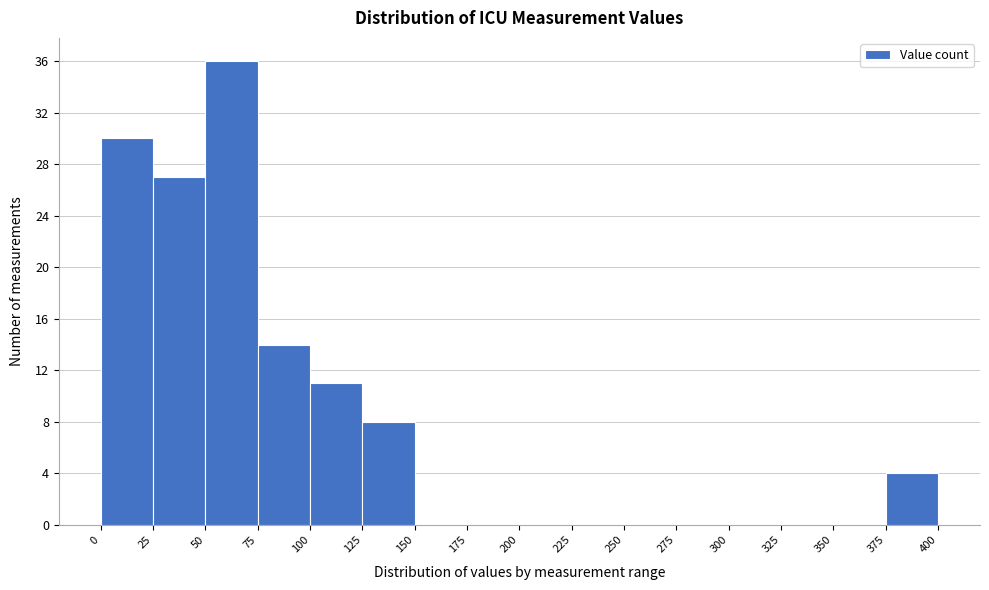

Reading left to right, list every bar in this chart as the range it spans on the x-axis followed by its height. The values are not printed on the chart, so give them approximately, as read against the axis.

0 to 25: 30
25 to 50: 27
50 to 75: 36
75 to 100: 14
100 to 125: 11
125 to 150: 8
150 to 175: 0
175 to 200: 0
200 to 225: 0
225 to 250: 0
250 to 275: 0
275 to 300: 0
300 to 325: 0
325 to 350: 0
350 to 375: 0
375 to 400: 4